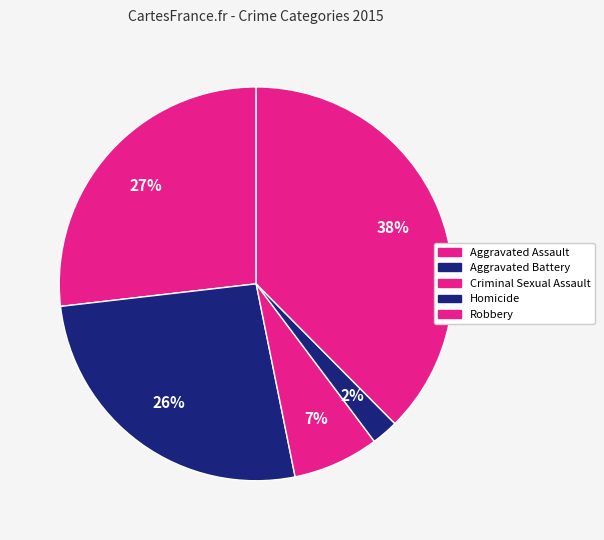

Is it true that Aggravated Assault is 27% of the pie?

True